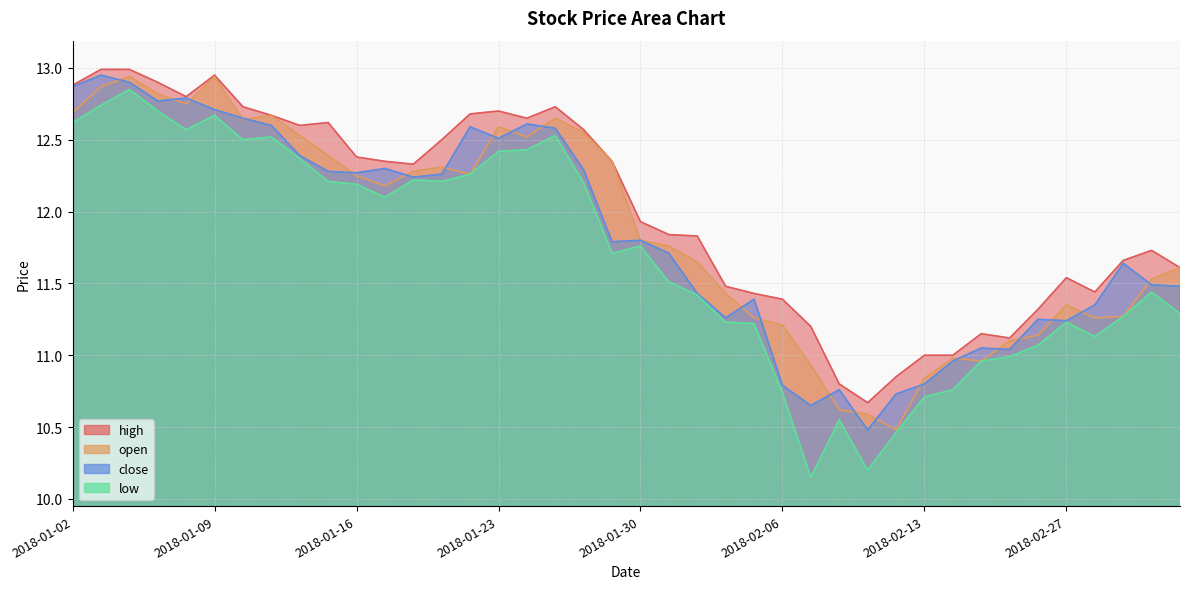

How many interior local peaks does the close series have?

11